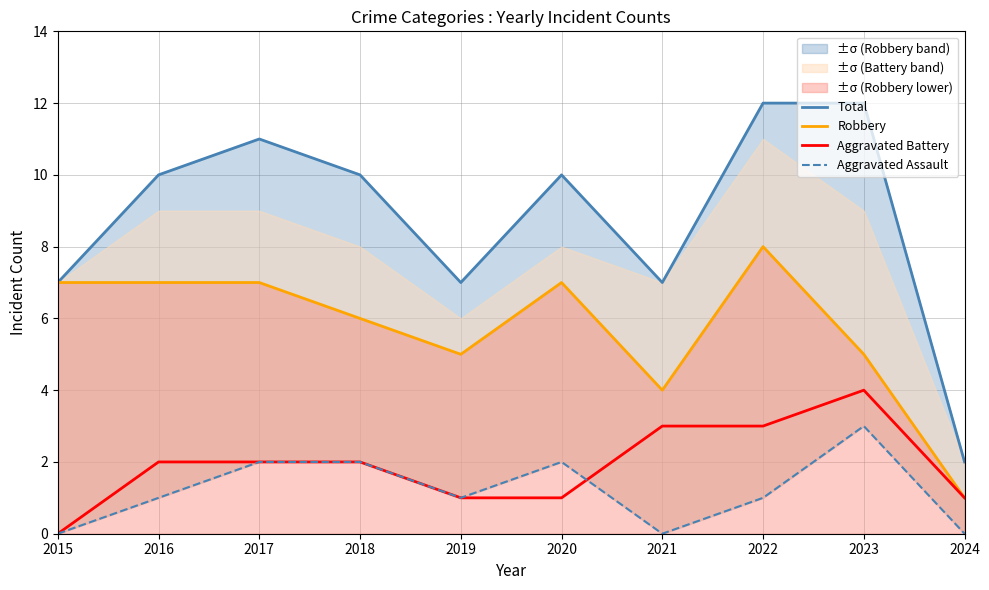

How many values in the Robbery series are below 7?

5